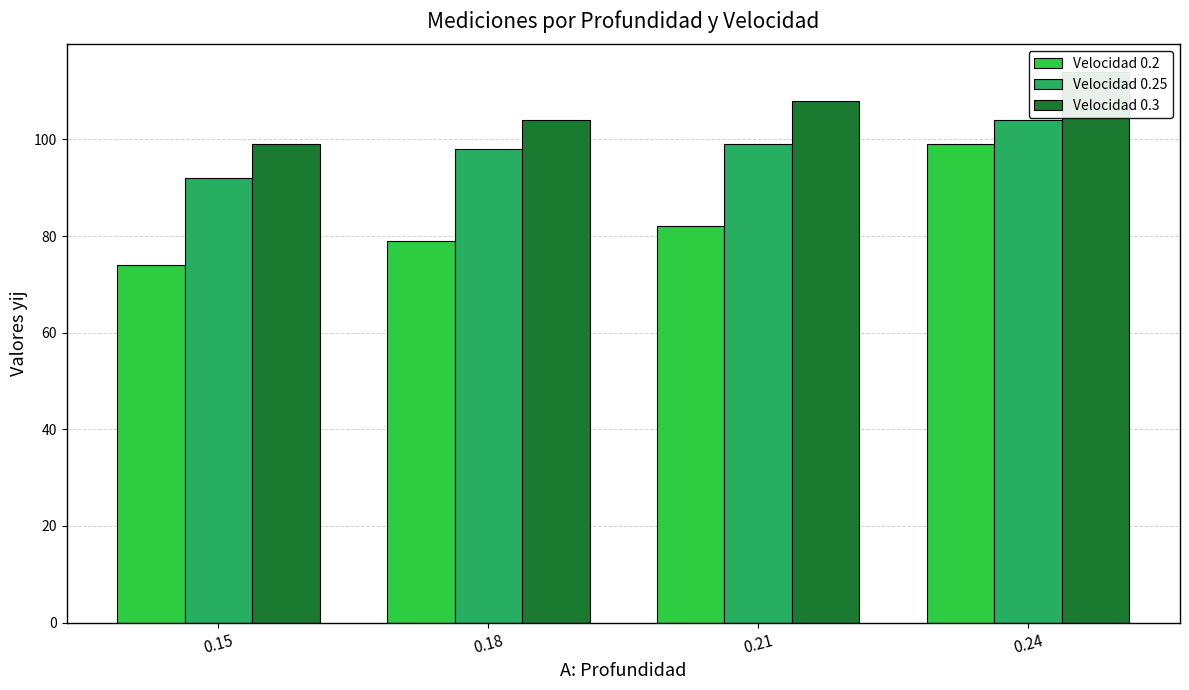

Reading left to right, list all the values displayed in this chart.

Velocidad 0.2: 74	79	82	99
Velocidad 0.25: 92	98	99	104
Velocidad 0.3: 99	104	108	114